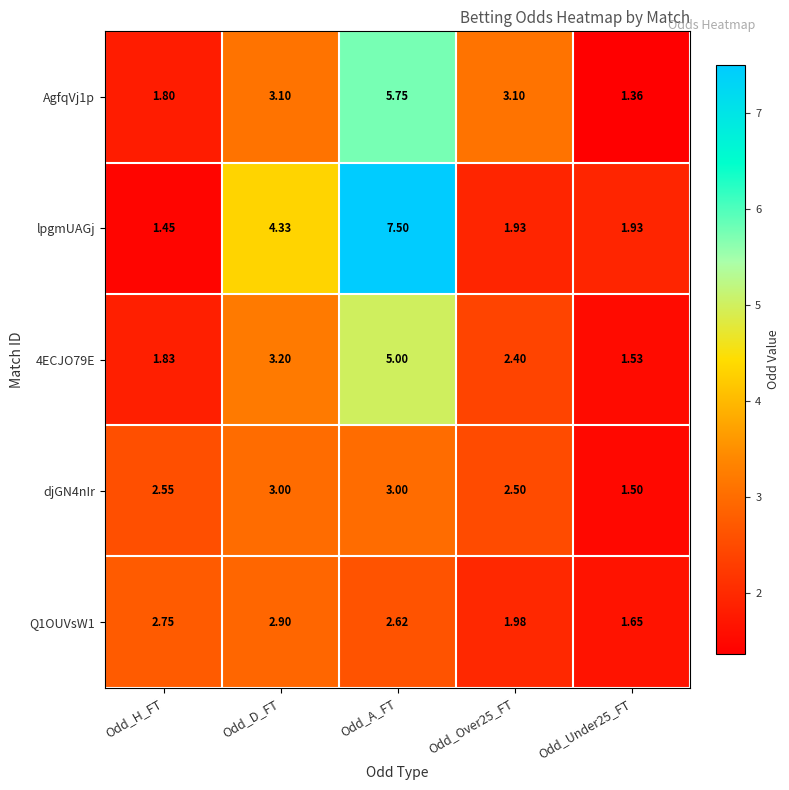

Between Odd_D_FT and Odd_Under25_FT, which series saw the biggest shift?

lpgmUAGj